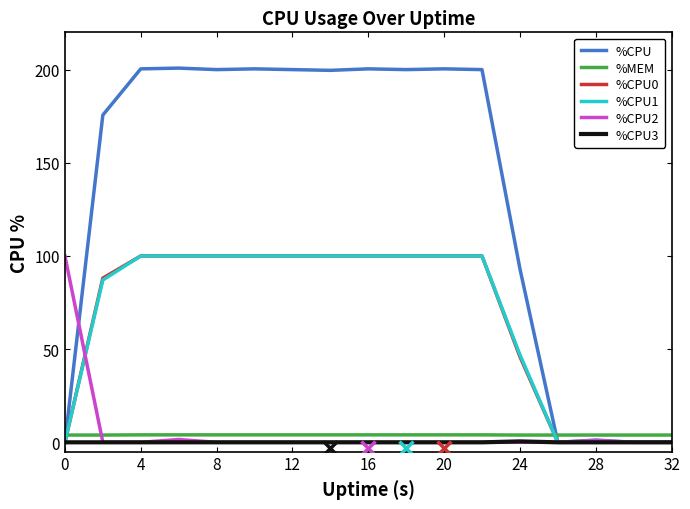

What is the maximum value shown in the chart?

200.8